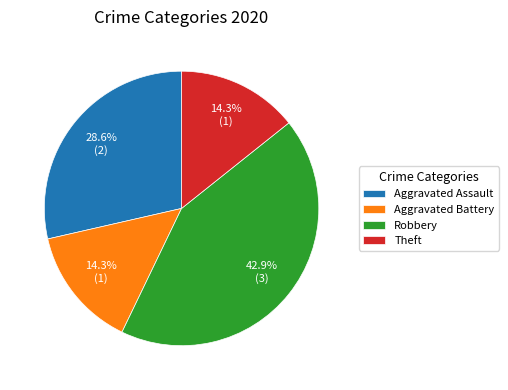

To the nearest percent, what portion does Aggravated Assault represent?

29%